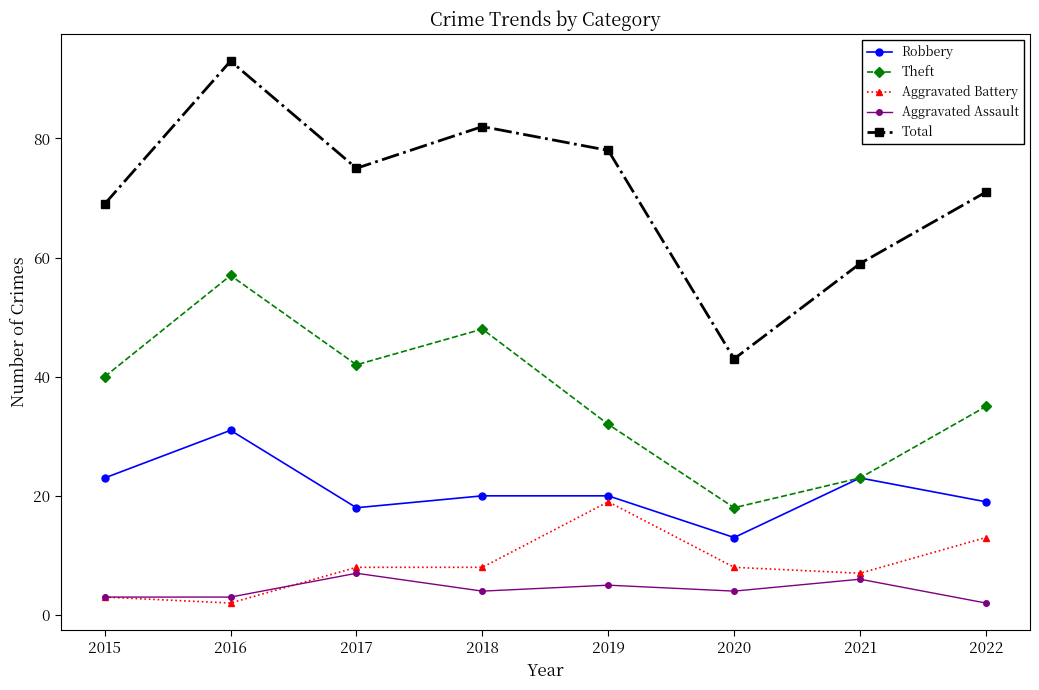

What is the difference between the maximum and minimum values in the Aggravated Battery series?

17